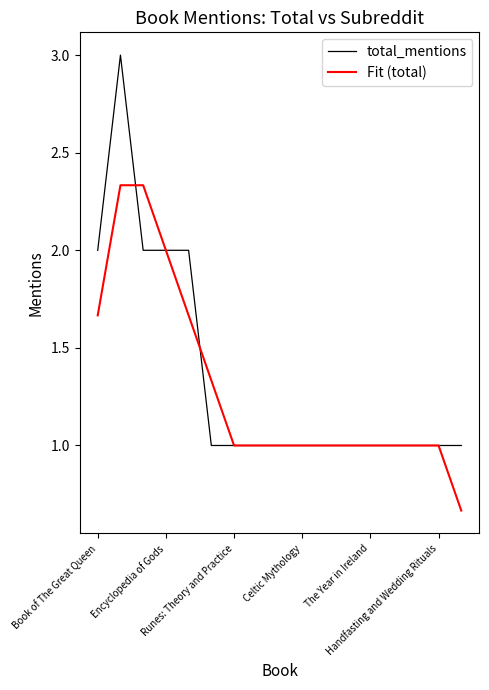

Which series has the widest spread of values?

total_mentions